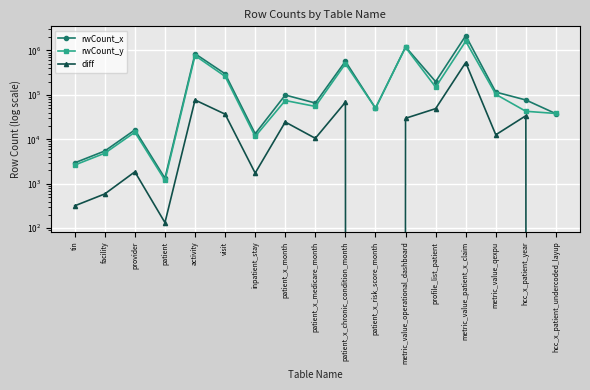

Between facility and patient_x_month, which series saw the biggest shift?

rwCount_x